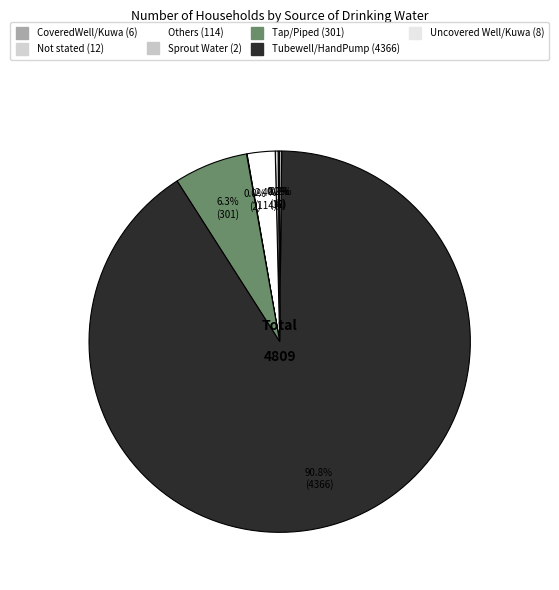

True or false: Not stated accounts for 0% of the total.

True